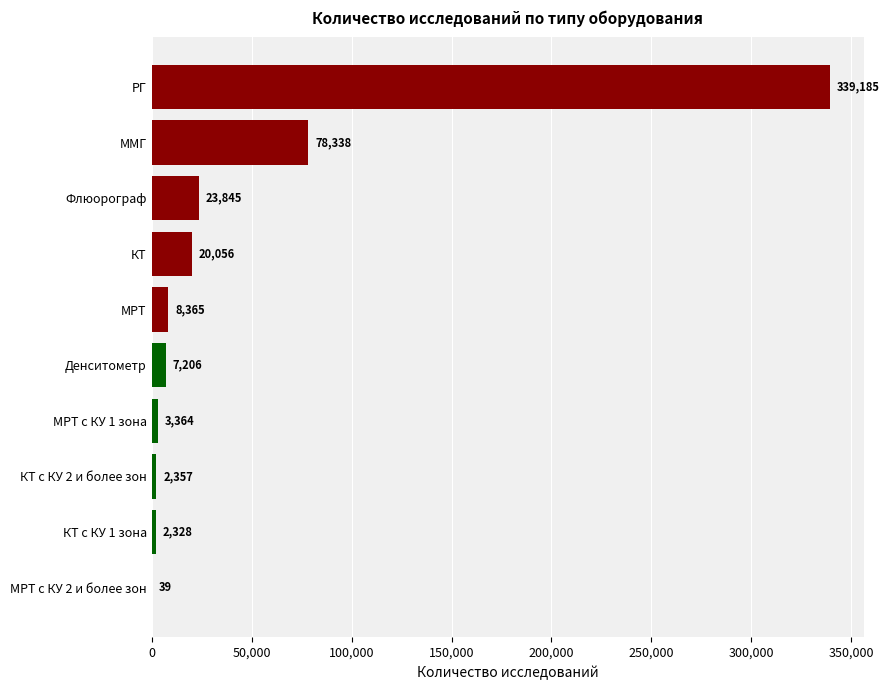

Reading bottom to top, list all the values displayed in this chart.

МРТ с КУ 2 и более зон=39	КТ с КУ 1 зона=2328	КТ с КУ 2 и более зон=2357	МРТ с КУ 1 зона=3364	Денситометр=7206	МРТ=8365	КТ=20056	Флюорограф=23845	ММГ=78338	РГ=339185